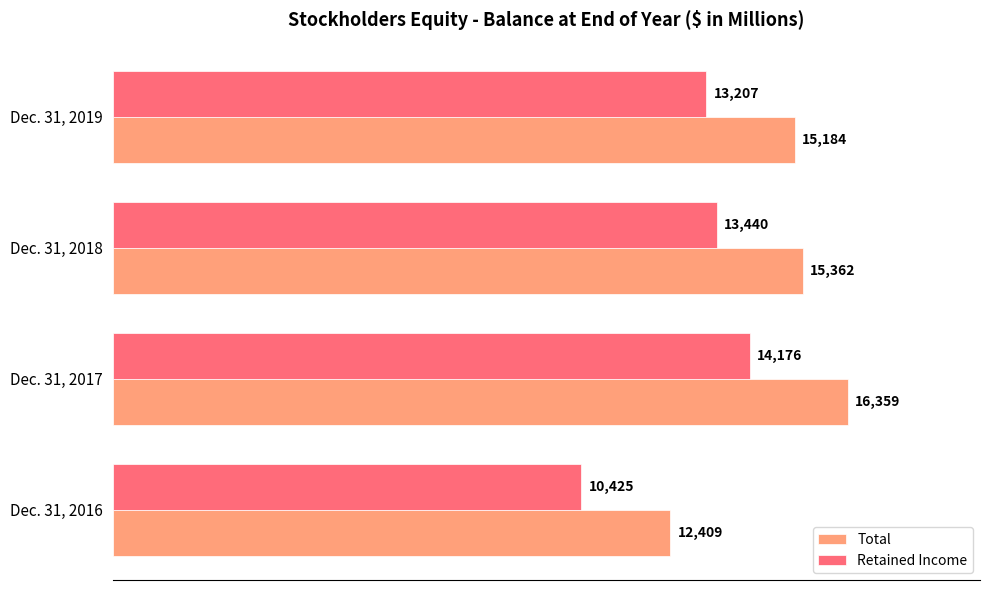

Count the number of data series in this chart.

2